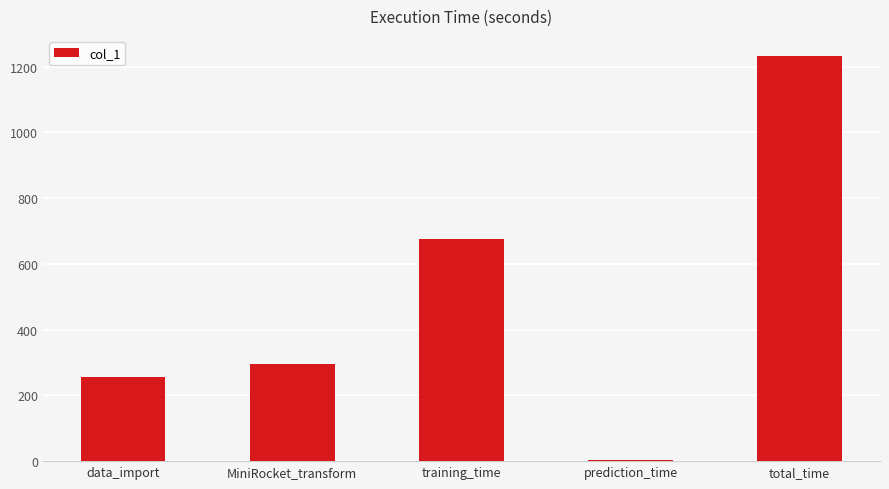

How many series are shown in this chart?

1